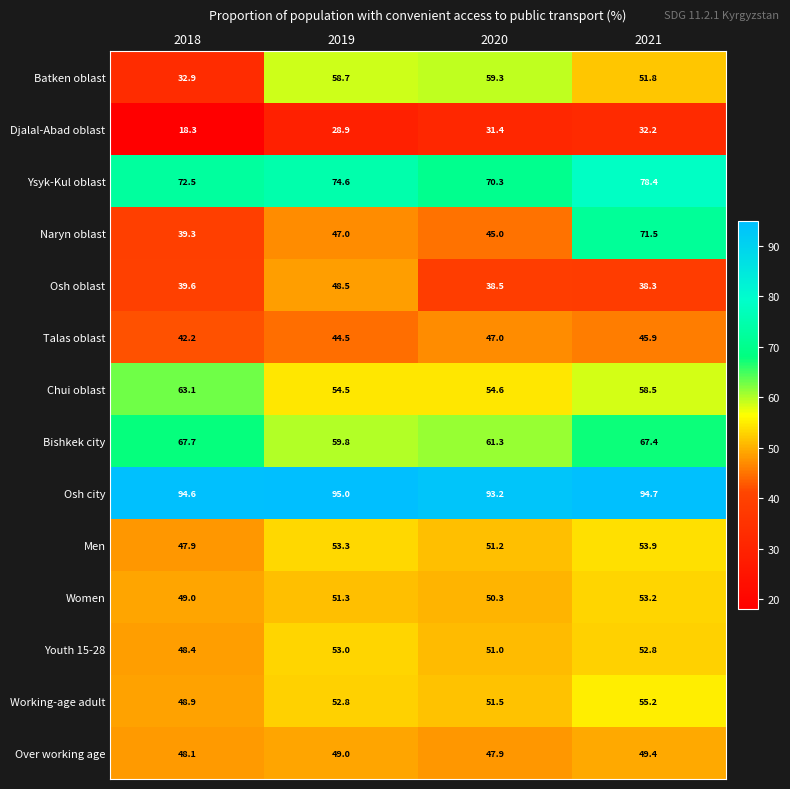

What is the difference between the Chui oblast values at 2021 and 2019?

4.0